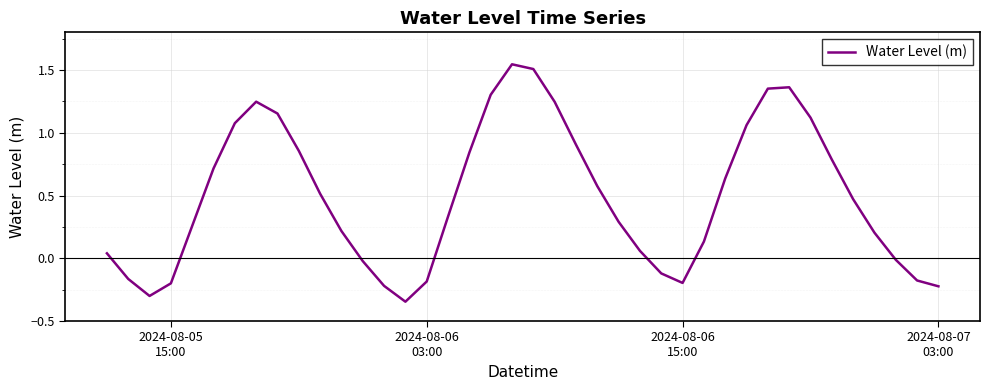

What is the smallest value displayed?

-0.3